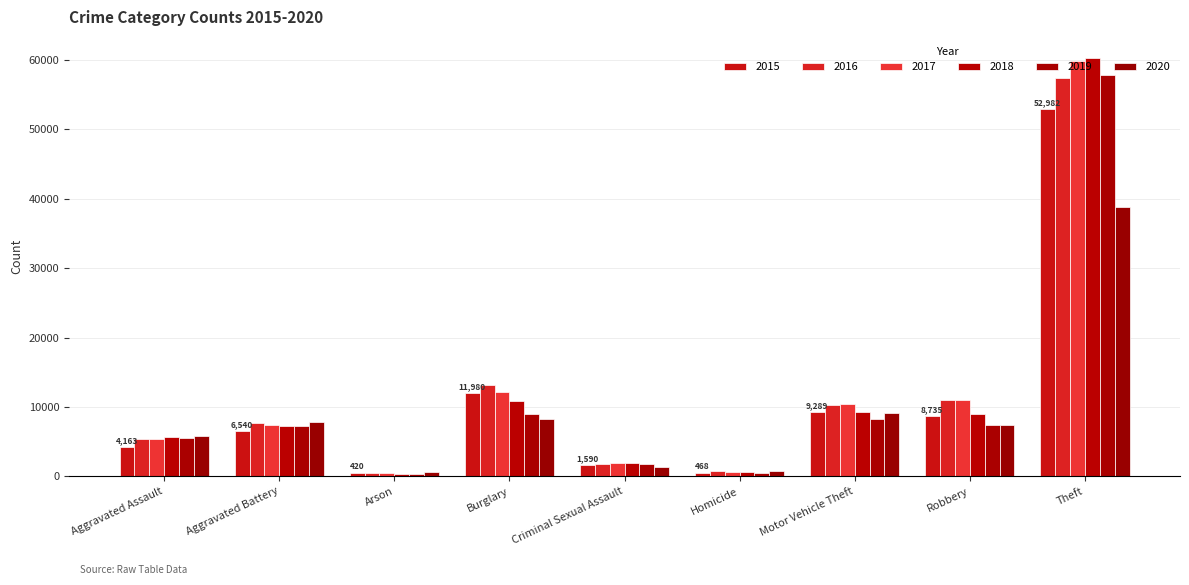

What is the value of the 2015 bar at the 5th from the left?

1590